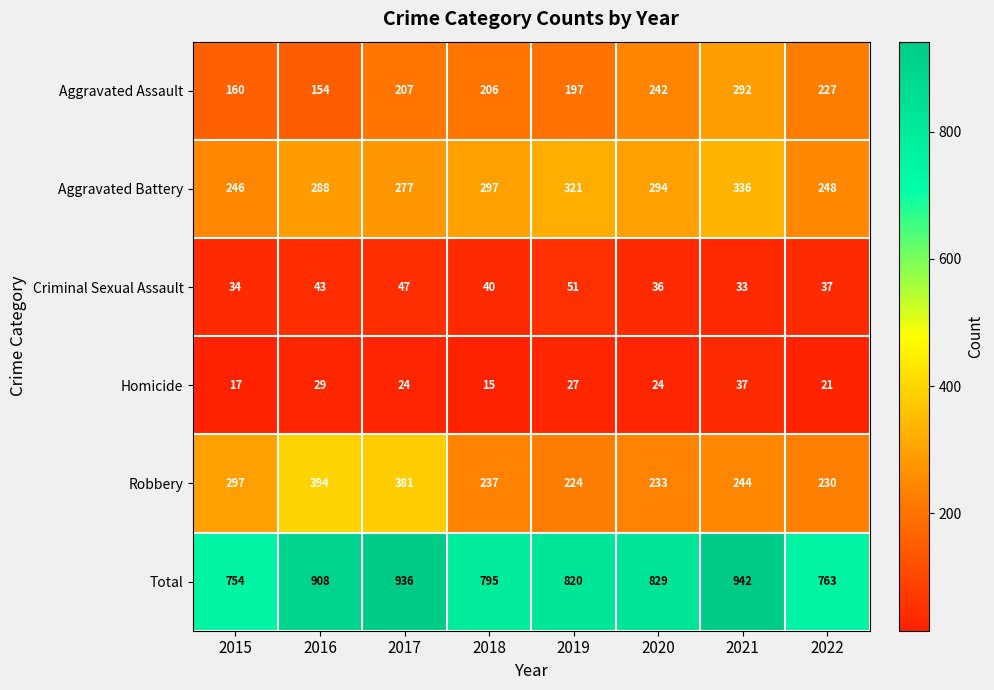

Which label corresponds to the smallest value in the chart?

2018